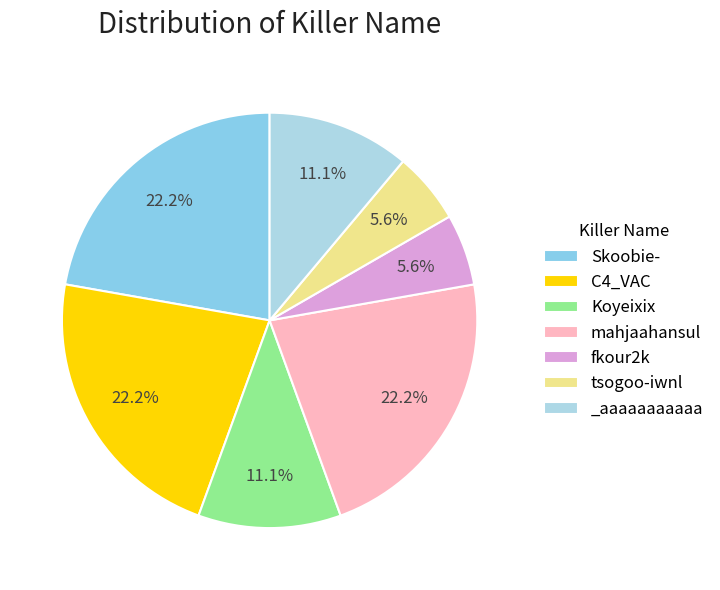

True or false: Skoobie- accounts for 14% of the total.

False